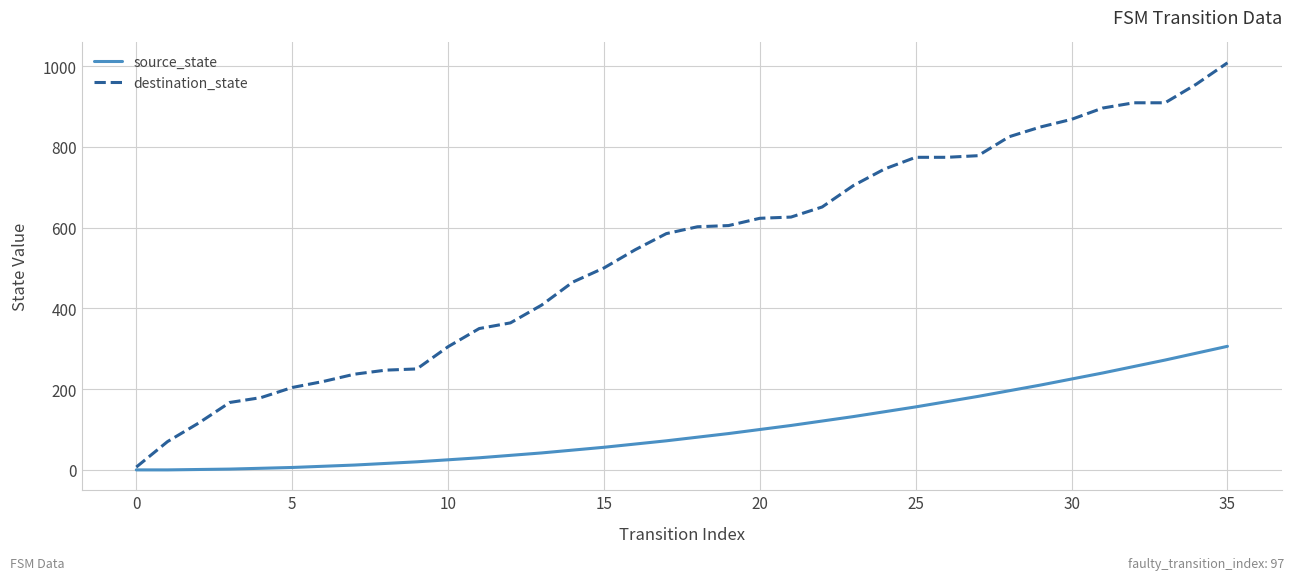

What is the maximum value for destination_state?

1008